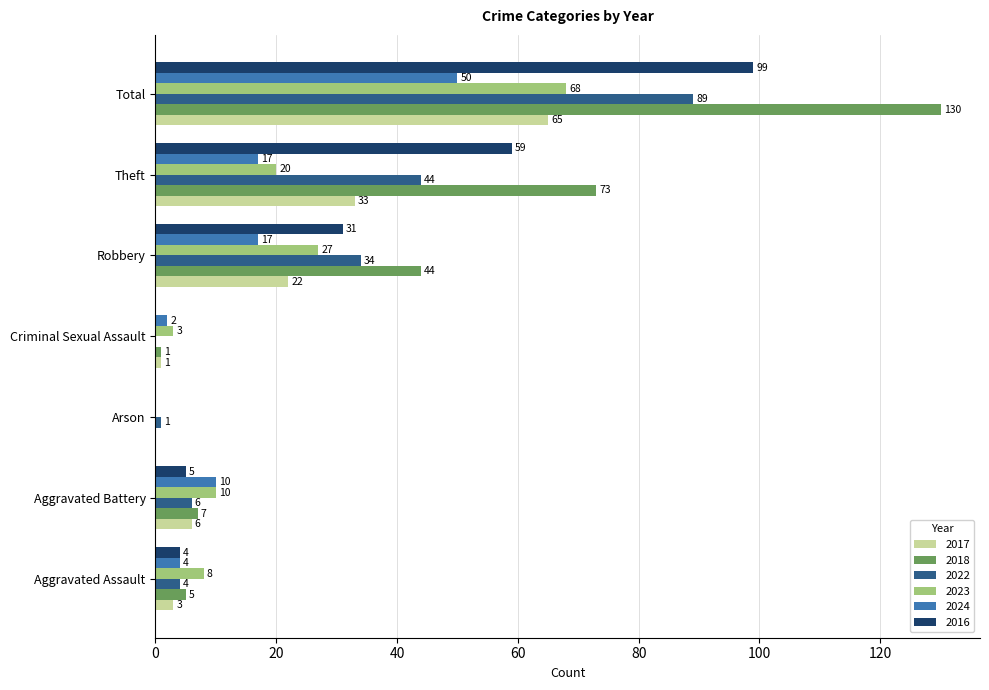

Which category has the highest value across all series?

Total